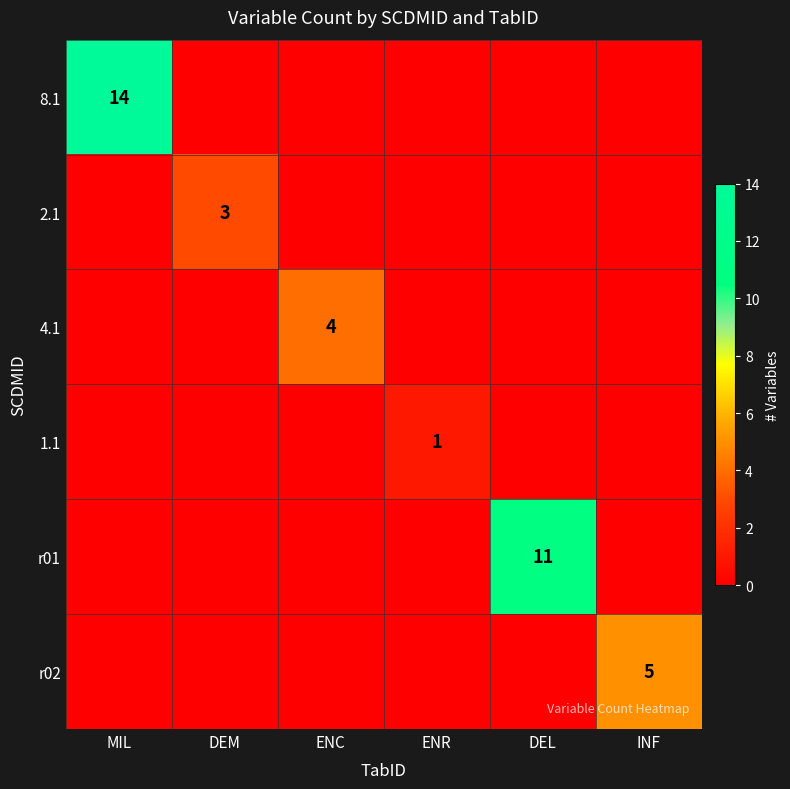

Is it true that 4.1 equals 4 at ENC?

True